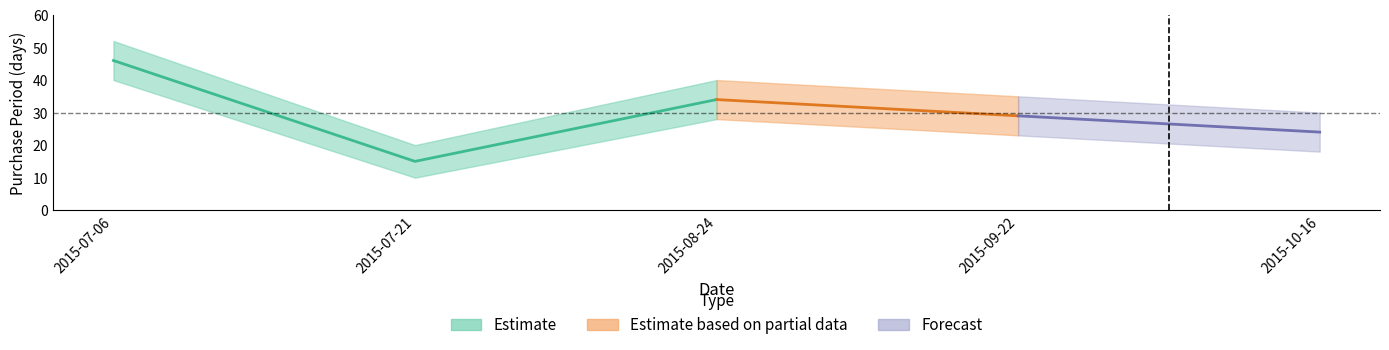

Approximately how many times larger is the value at 2015-07-21 compared to 2015-07-06?

0.3